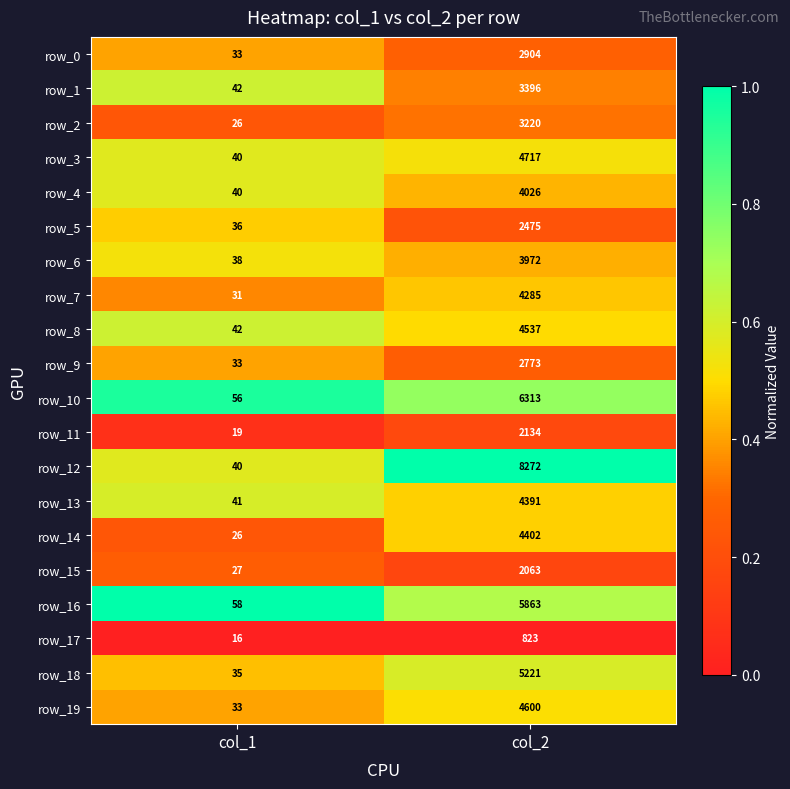

What is the sum of all row_16 values?

5921